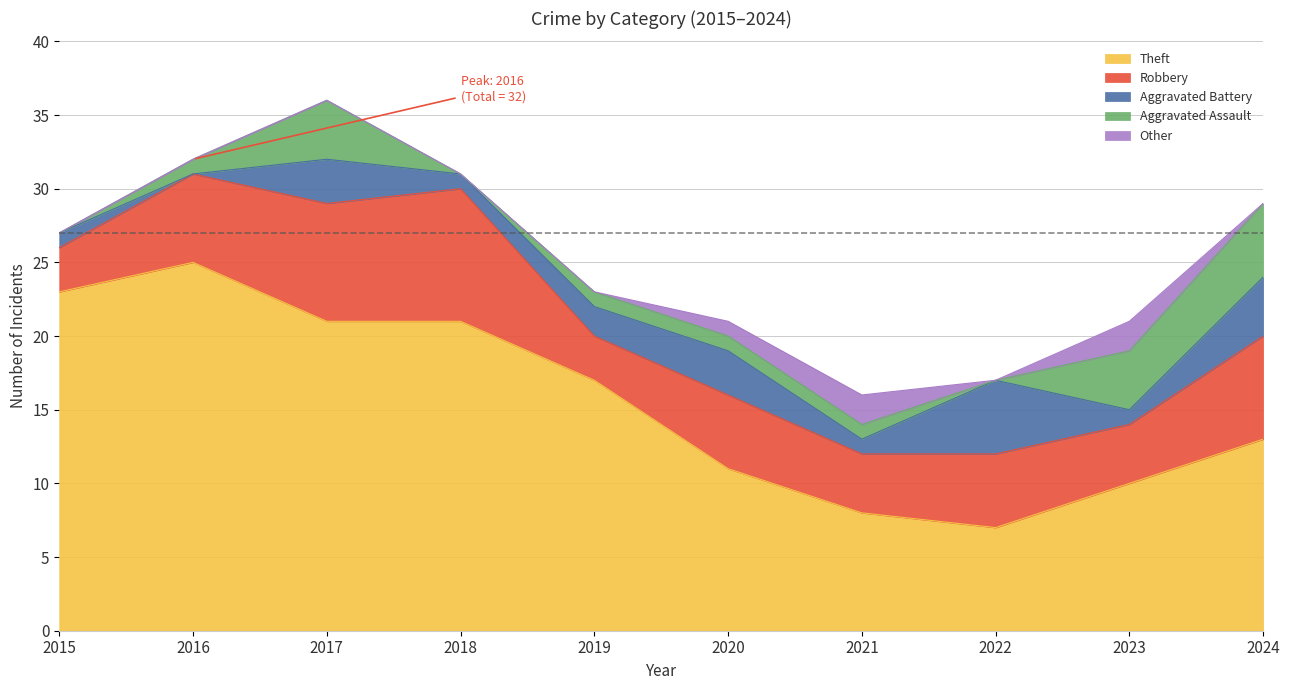

True or false: Aggravated Battery and Robbery intersect in this chart.

False